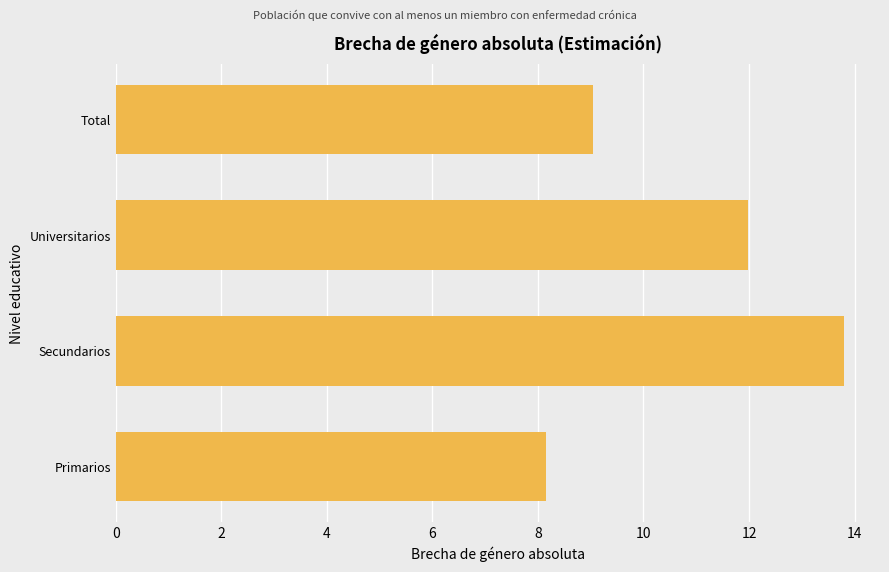

Count the number of data series in this chart.

1